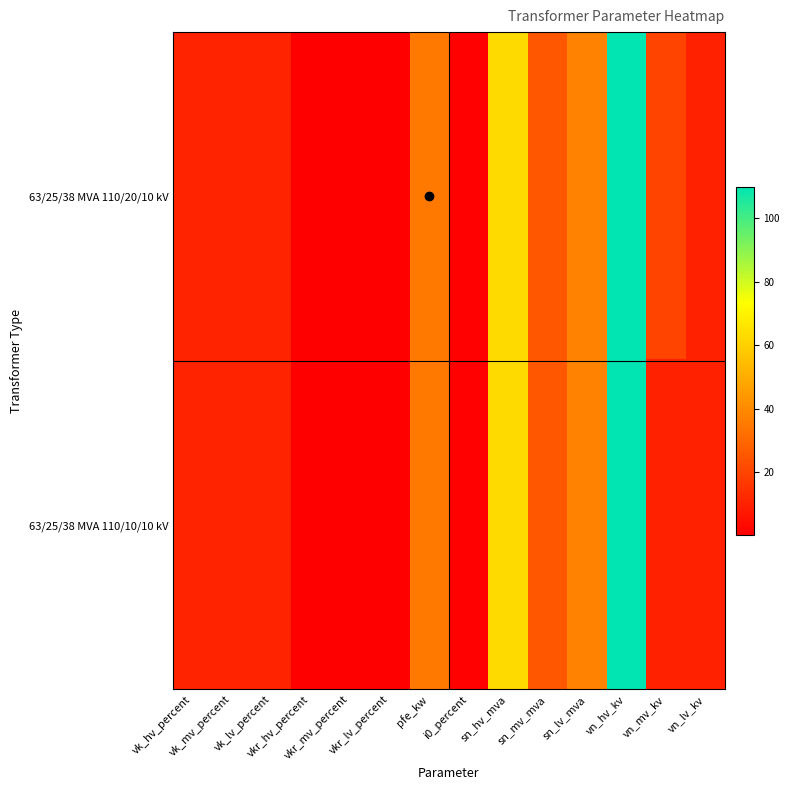

What is the smallest value displayed?

0.3